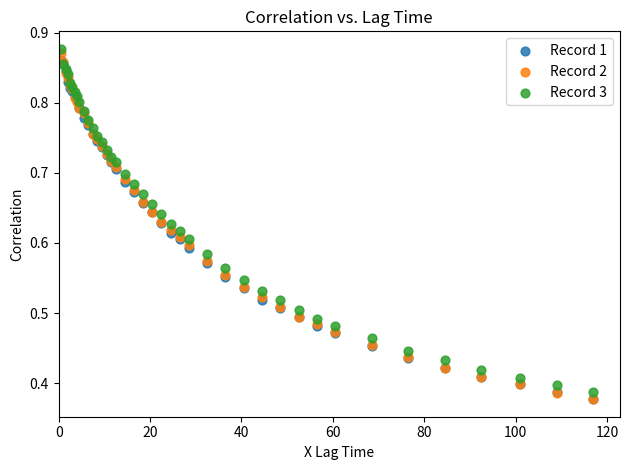

What are all the series names shown in the legend?

Record 1, Record 2, Record 3